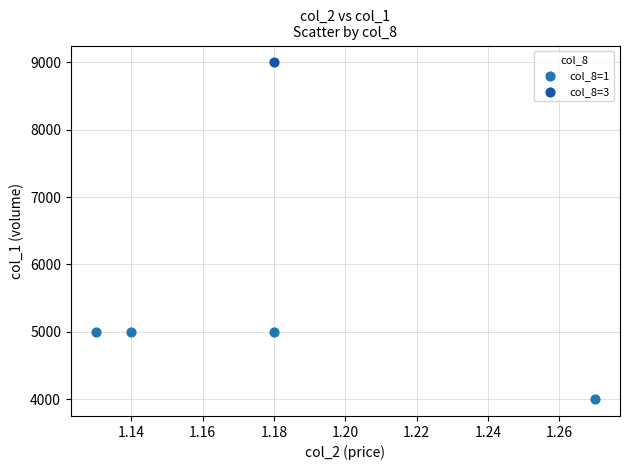

What are all the series names shown in the legend?

col_8=1, col_8=3